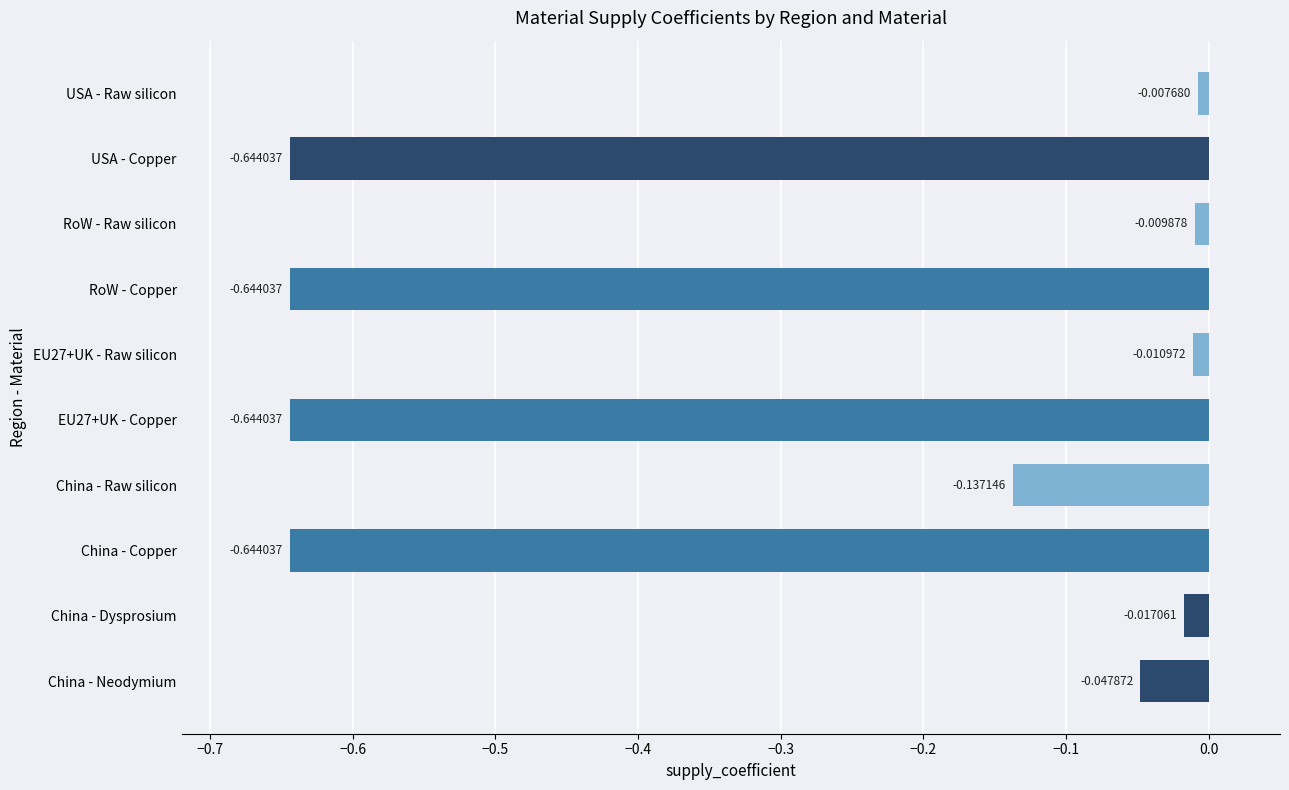

What is the average value?

-0.3